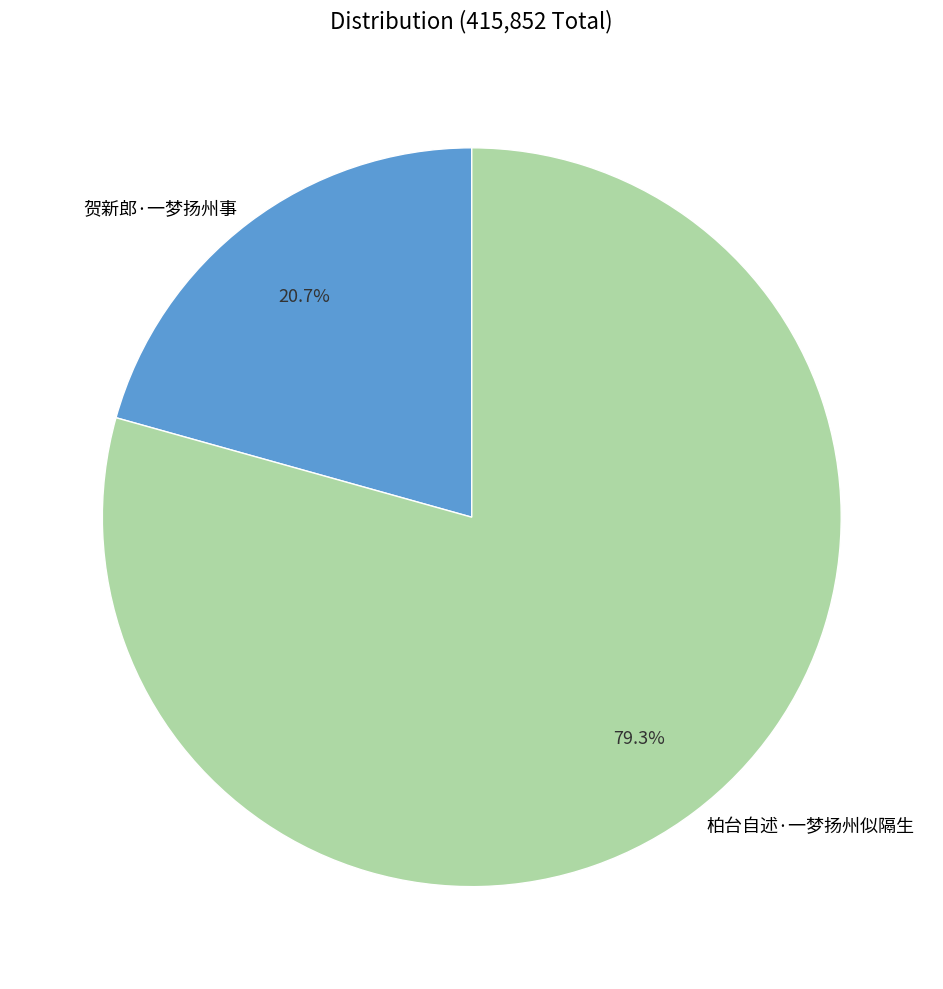

The 柏台自述·一梦扬州似隔生 slice represents 66% of the pie. True or false?

False